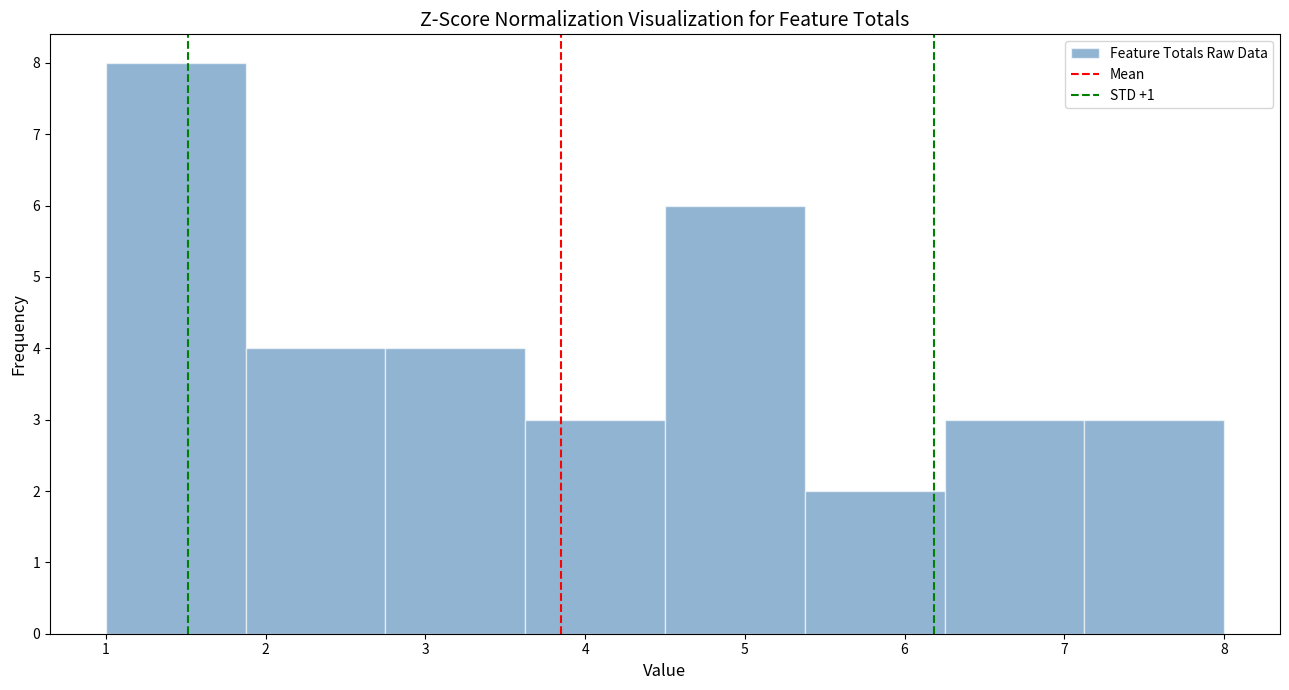

Which range on the x-axis has the tallest bar?

1.0 to 1.9